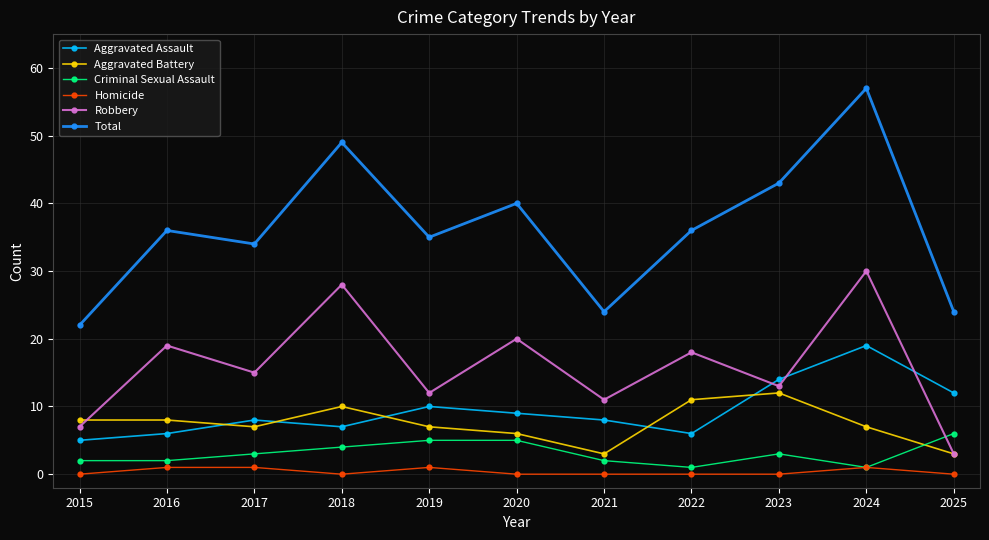

Does the chart have visible grid lines?

Yes